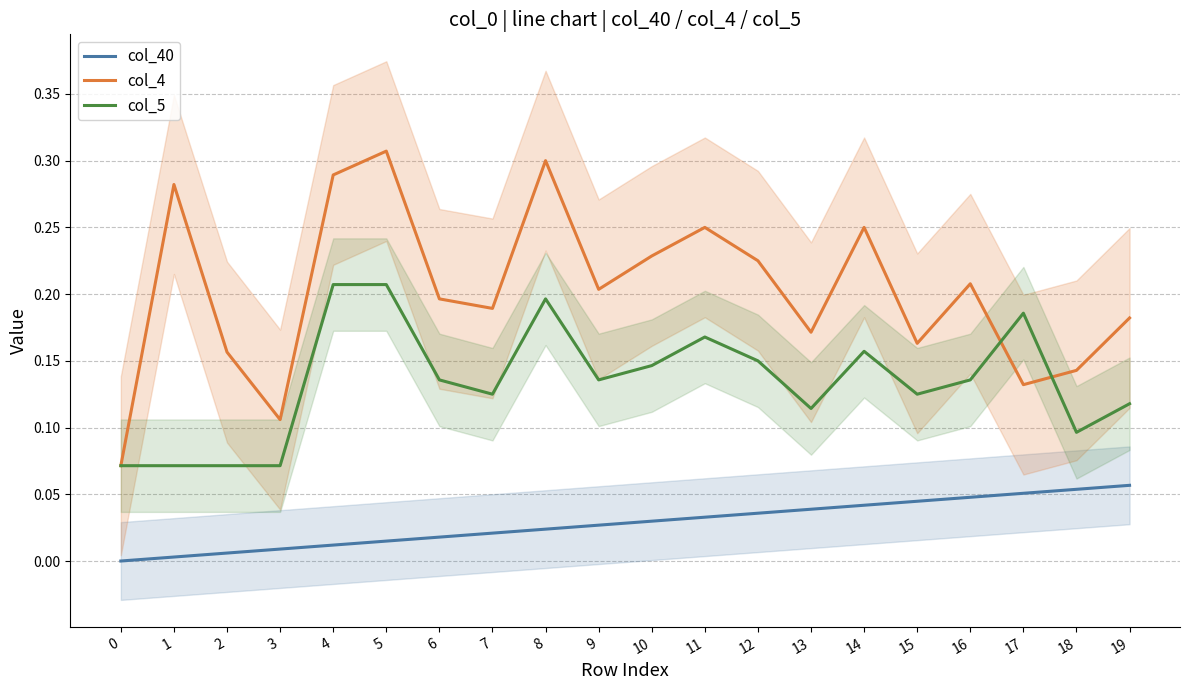

Reading left to right, transcribe all the data shown in this chart.

col_40: 0=0.0	1=0.0	2=0.0	3=0.0	4=0.0	5=0.0	6=0.0	7=0.0	8=0.0	9=0.0	10=0.0	11=0.0	12=0.0	13=0.0	14=0.0	15=0.0	16=0.0	17=0.1	18=0.1	19=0.1
col_4: 0=0.1	1=0.3	2=0.2	3=0.1	4=0.3	5=0.3	6=0.2	7=0.2	8=0.3	9=0.2	10=0.2	11=0.2	12=0.2	13=0.2	14=0.2	15=0.2	16=0.2	17=0.1	18=0.1	19=0.2
col_5: 0=0.1	1=0.1	2=0.1	3=0.1	4=0.2	5=0.2	6=0.1	7=0.1	8=0.2	9=0.1	10=0.1	11=0.2	12=0.1	13=0.1	14=0.2	15=0.1	16=0.1	17=0.2	18=0.1	19=0.1